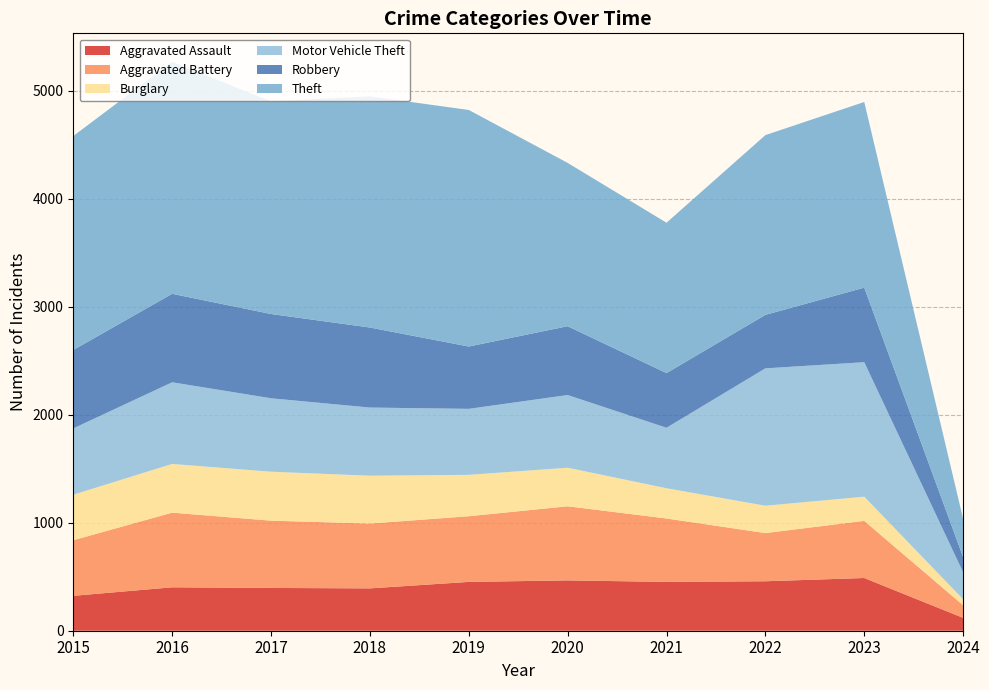

Reading left to right, list all the values displayed in this chart.

Aggravated Assault: 2015=323	2016=402	2017=396	2018=392	2019=452	2020=466	2021=452	2022=458	2023=488	2024=119
Aggravated Battery: 2015=515	2016=691	2017=623	2018=600	2019=608	2020=686	2021=587	2022=446	2023=529	2024=117
Burglary: 2015=421	2016=451	2017=453	2018=443	2019=383	2020=357	2021=280	2022=253	2023=224	2024=55
Motor Vehicle Theft: 2015=614	2016=756	2017=680	2018=631	2019=611	2020=673	2021=560	2022=1272	2023=1245	2024=250
Robbery: 2015=726	2016=819	2017=780	2018=741	2019=577	2020=637	2021=506	2022=495	2023=690	2024=141
Theft: 2015=1981	2016=2148	2017=1968	2018=2140	2019=2190	2020=1512	2021=1392	2022=1664	2023=1719	2024=353